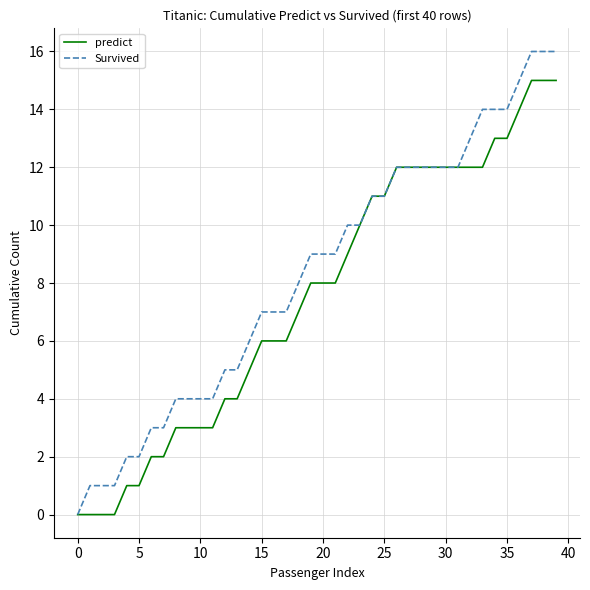

Which series has the largest range (max minus min)?

Survived